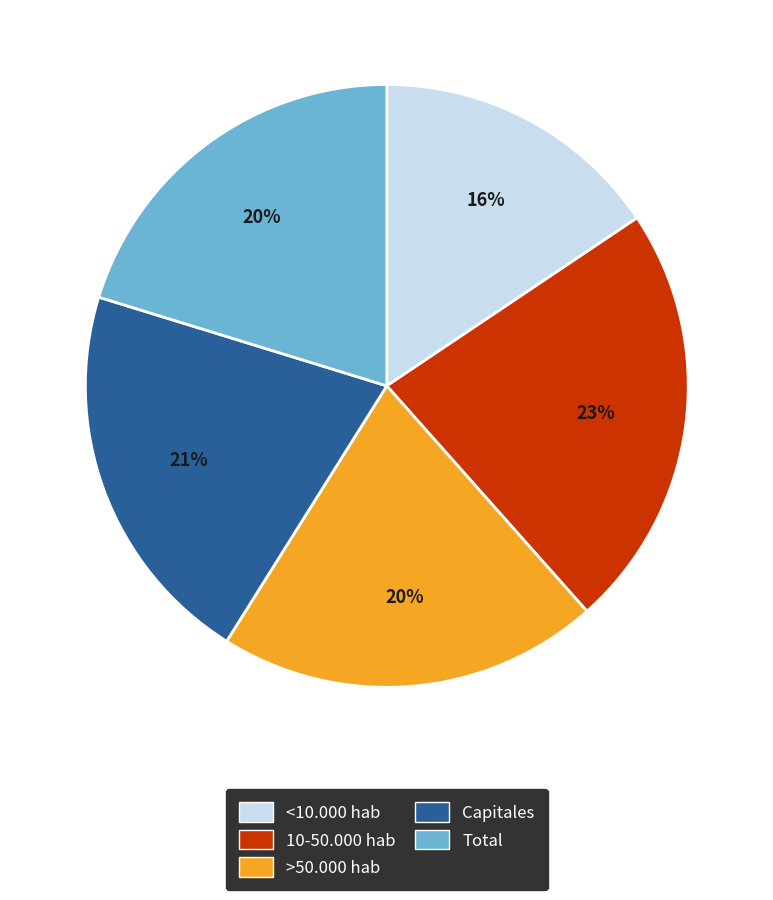

Which slice is the largest?

10-50.000 hab